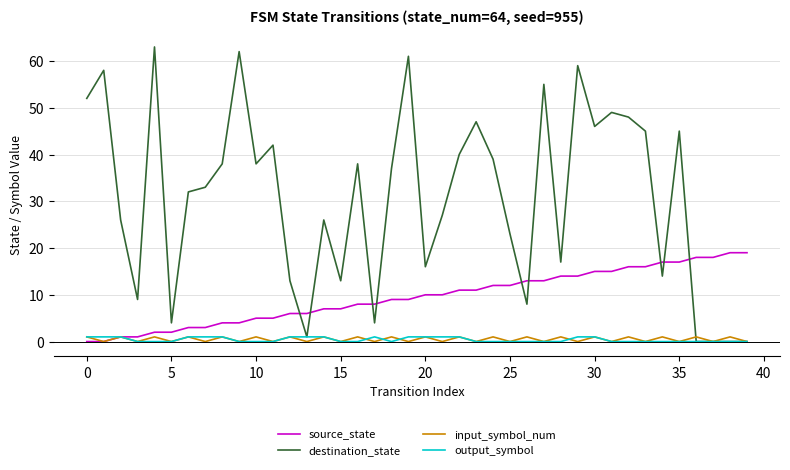

Which series ends up on top after the final intersection of source_state and destination_state?

source_state